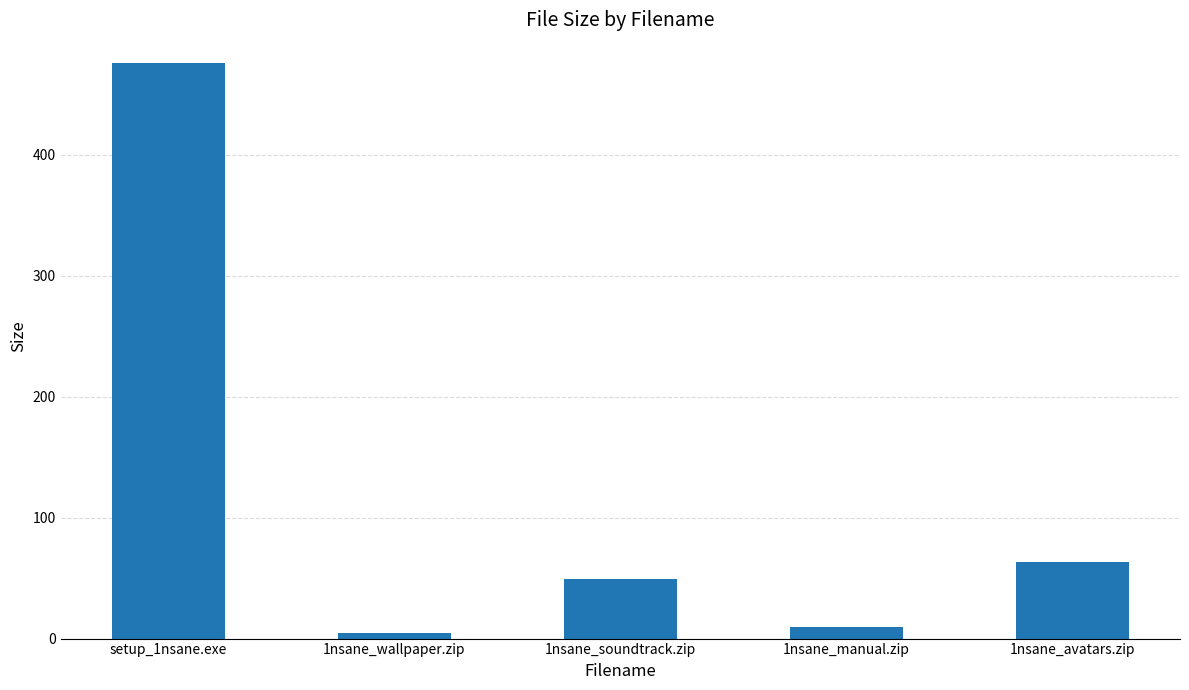

Approximately how many times larger is the value at 1nsane_wallpaper.zip compared to 1nsane_avatars.zip?

0.1